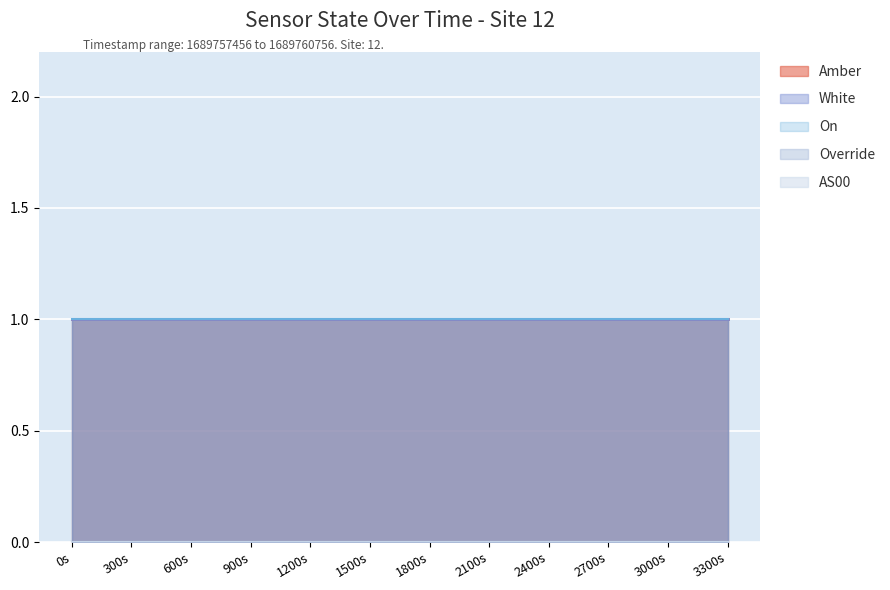

Reading left to right, what are all the values shown in this chart?

Amber: 0=1	1=1	2=1	3=1	4=1	5=1	6=1	7=1	8=1	9=1	10=1	11=1
White: 0=1	1=1	2=1	3=1	4=1	5=1	6=1	7=1	8=1	9=1	10=1	11=1
On: 0=1	1=1	2=1	3=1	4=1	5=1	6=1	7=1	8=1	9=1	10=1	11=1
Override: 0=0	1=0	2=0	3=0	4=0	5=0	6=0	7=0	8=0	9=0	10=0	11=0
AS00: 0=0	1=0	2=0	3=0	4=0	5=0	6=0	7=0	8=0	9=0	10=0	11=0